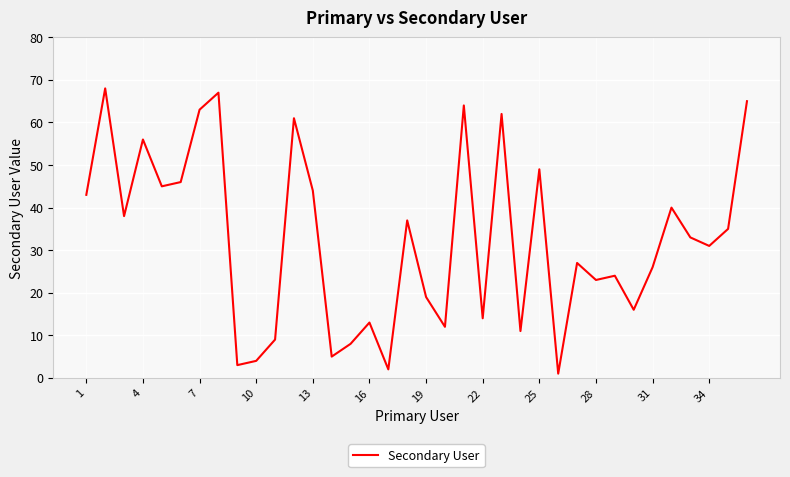

What is the maximum value shown in the chart?

68